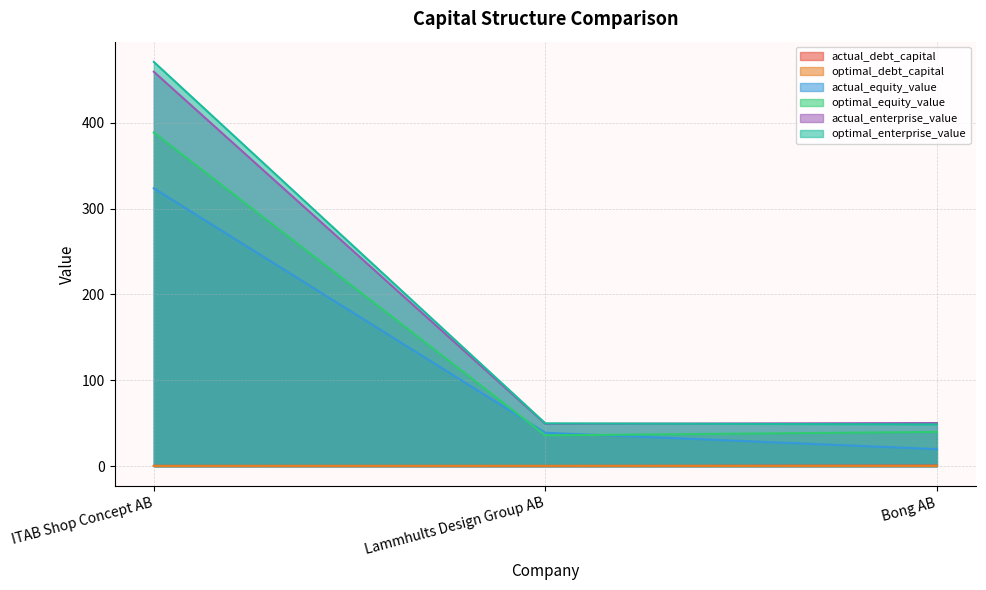

Which series changed the most between ITAB Shop Concept AB and Bong AB?

optimal_enterprise_value